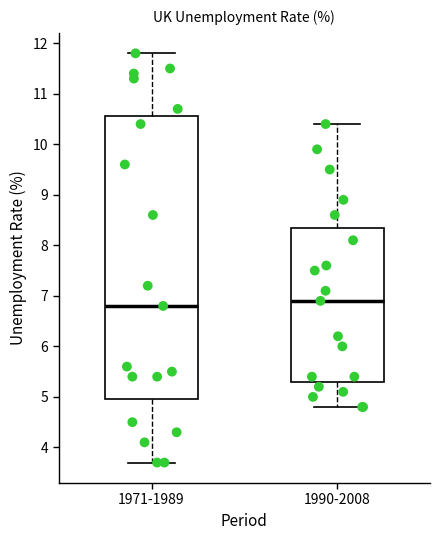

Reading left to right, read every box against the y-axis: the position of its median line, the range the box covers, and the ends of its whiskers. The values are not printed on the chart, so give them approximately, as read against the axis.

1971-1989: median 6.8, box 5.0 to 10.6, whiskers 3.7 to 11.8
1990-2008: median 6.9, box 5.3 to 8.4, whiskers 4.8 to 10.4